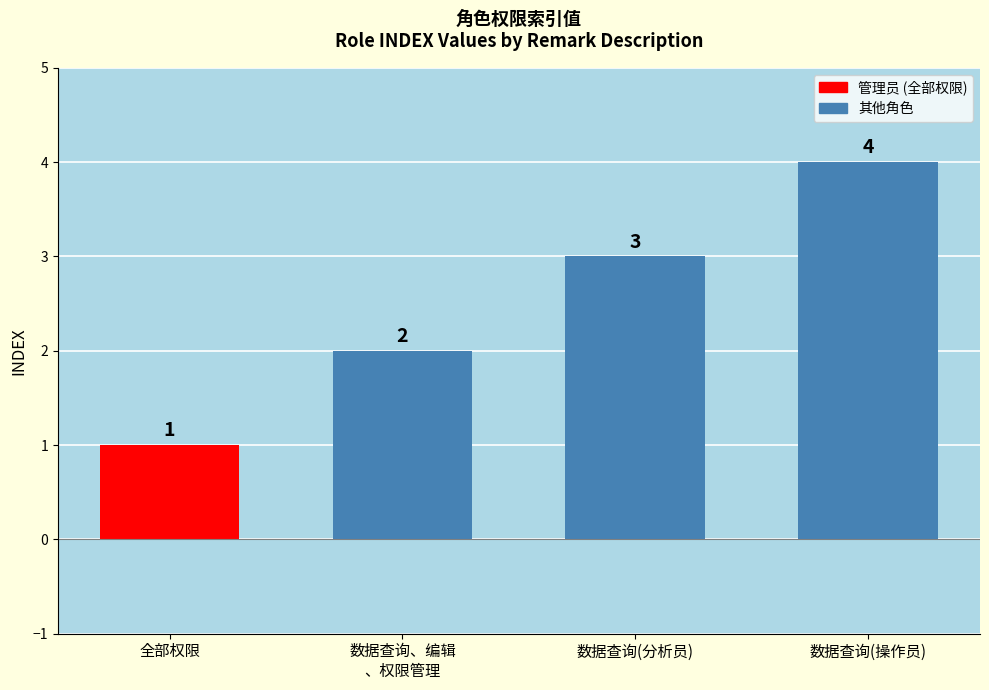

Read the value at 数据查询(操作员).

4